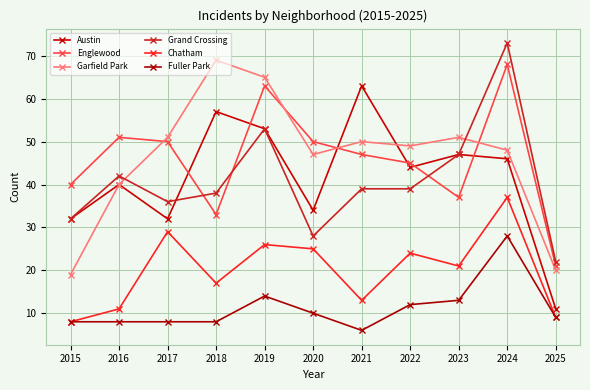

Which category has the highest value in the Garfield Park series?

2018